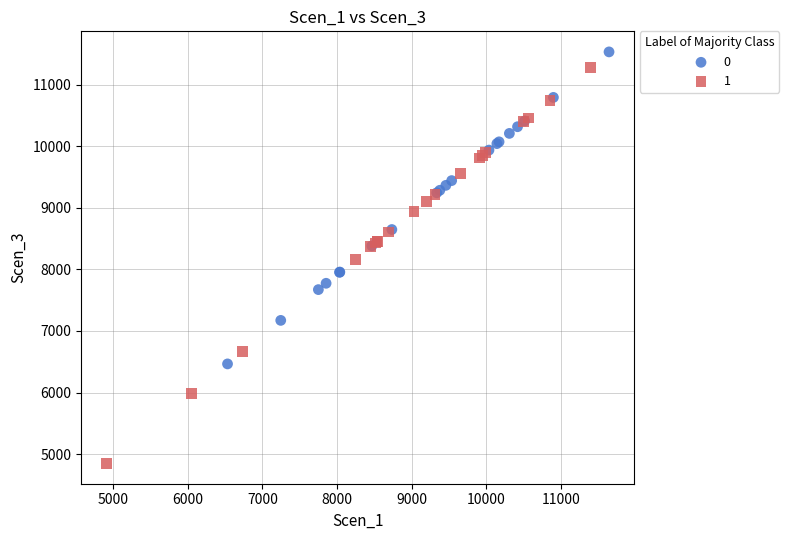

Which series has the largest Y range (max minus min)?

1